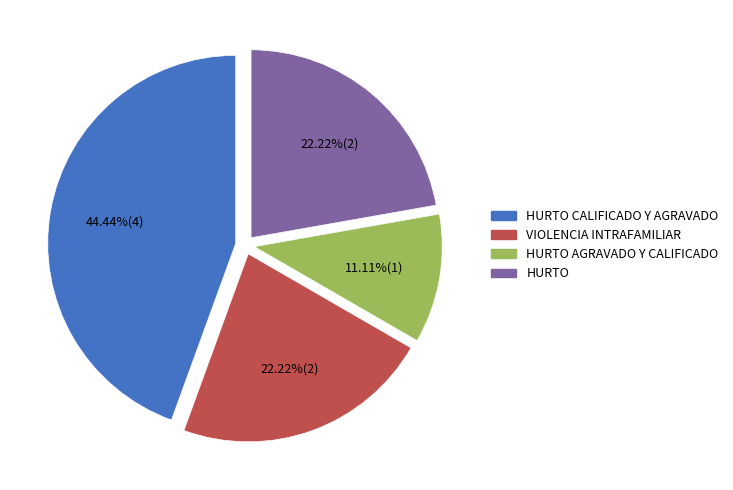

Is there any slice that represents more than half of the pie?

No